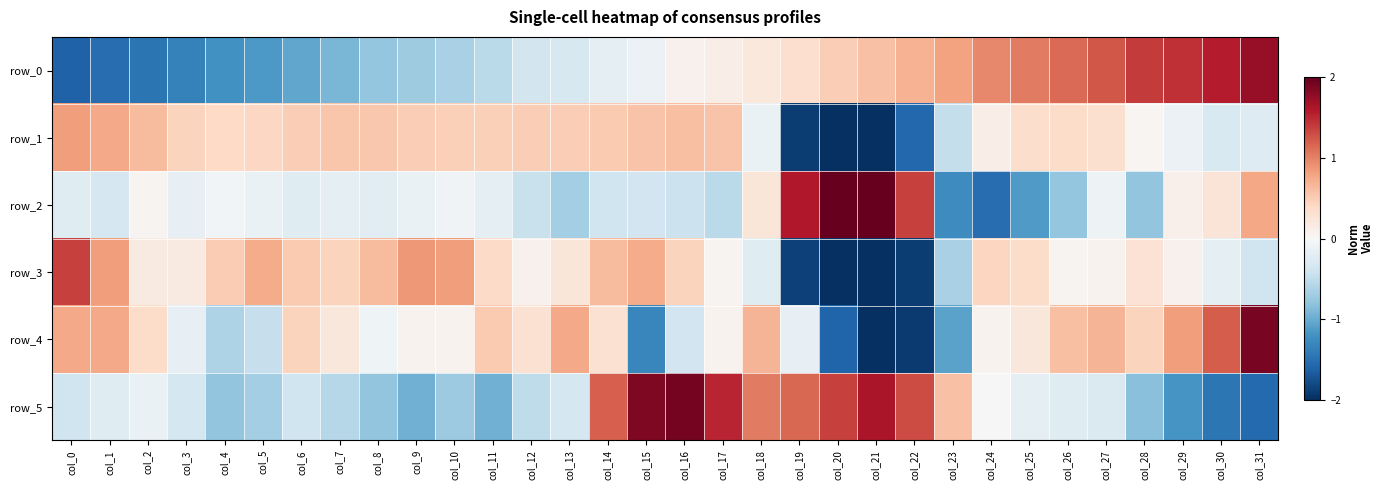

Which series has the widest spread of values?

row_4